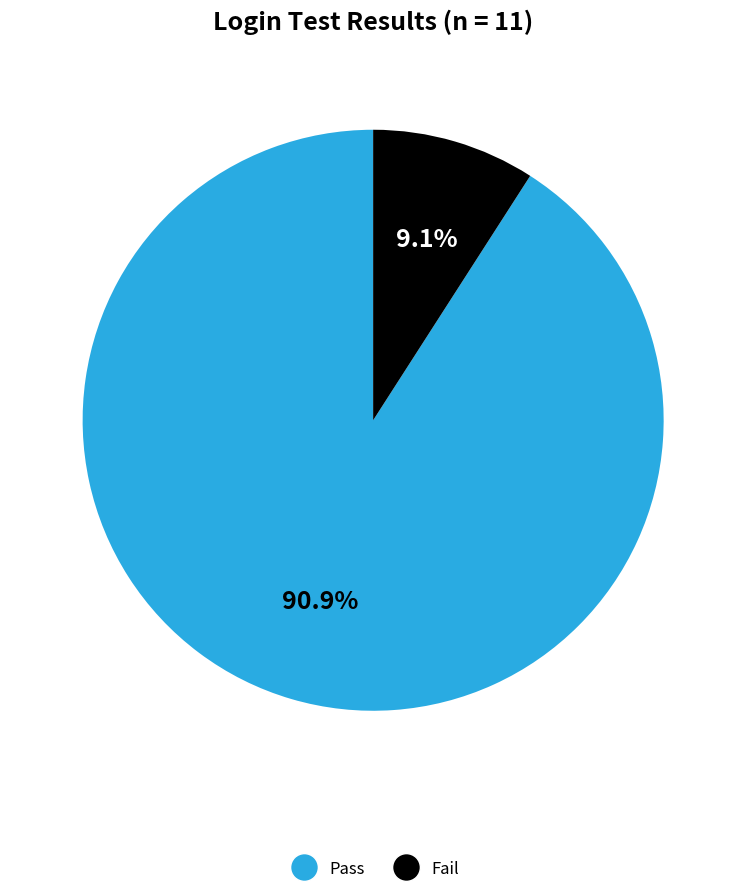

Is it true that Pass is 91% of the pie?

True